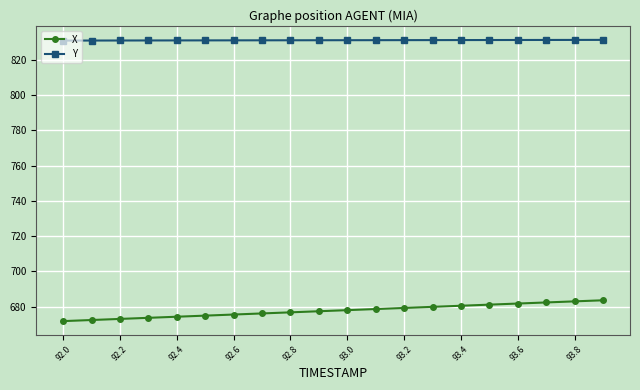

List the series in order of their overall mean, lowest first.

X, Y